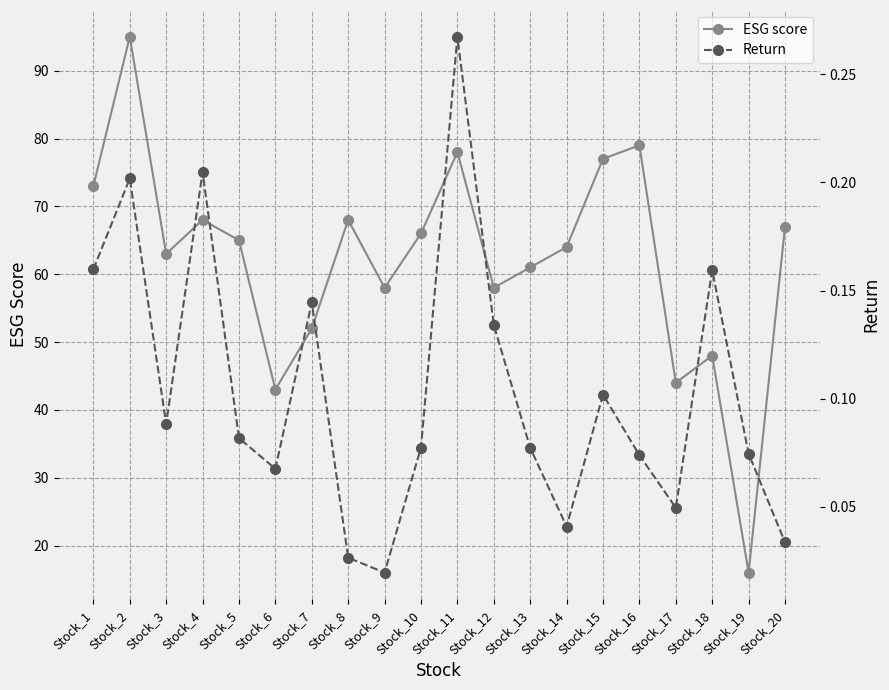

True or false: ESG score and Return intersect in this chart.

False